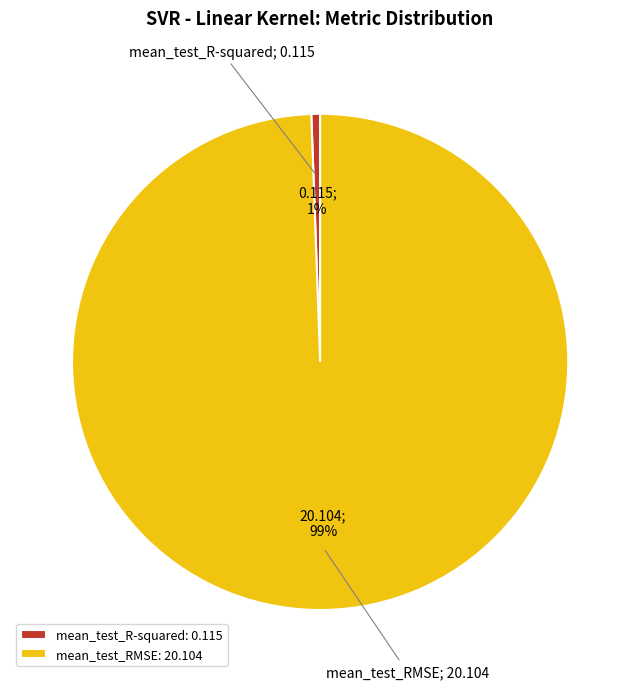

The mean_test_RMSE slice represents 99% of the pie. True or false?

True